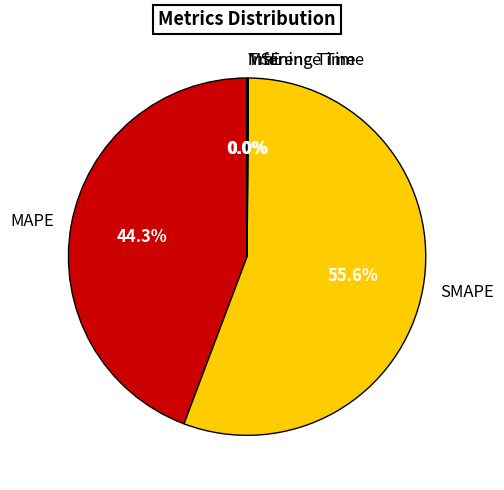

What percentage is NOT represented by MAPE?

55.7%